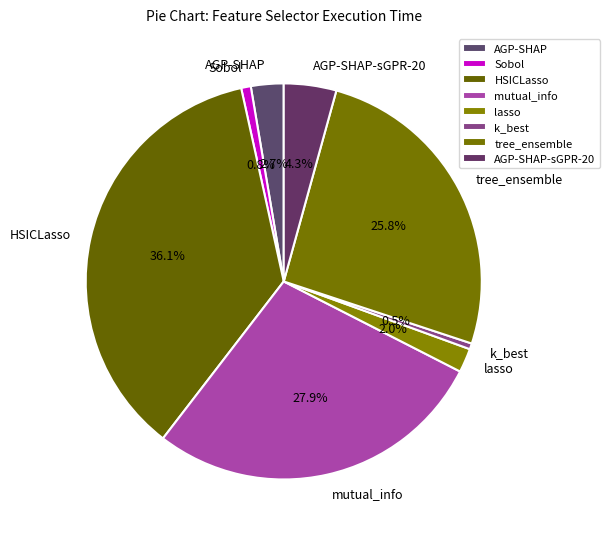

What is the total percentage of k_best and Sobol?

1.3%